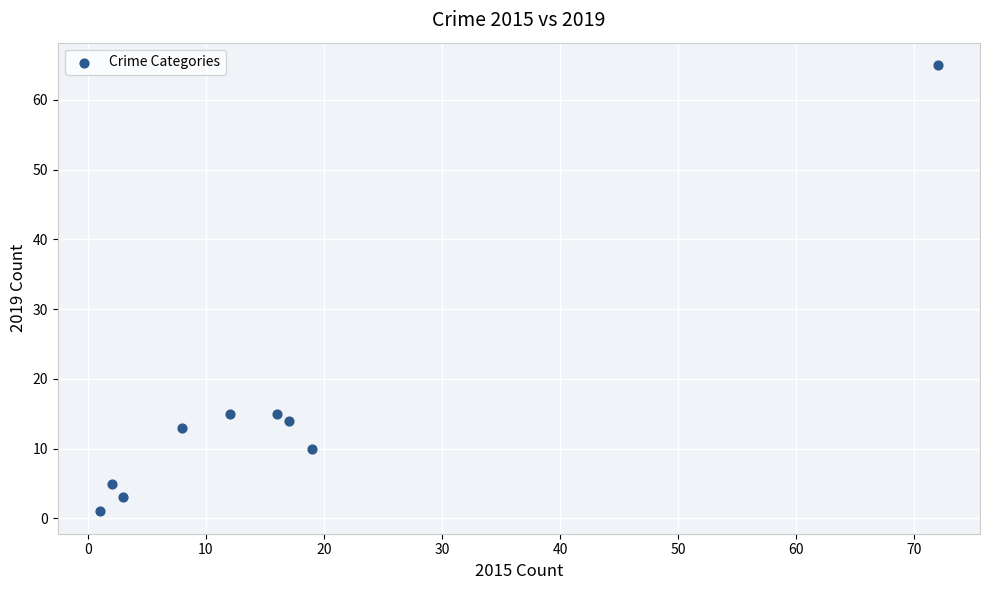

What is the average Y value?

16